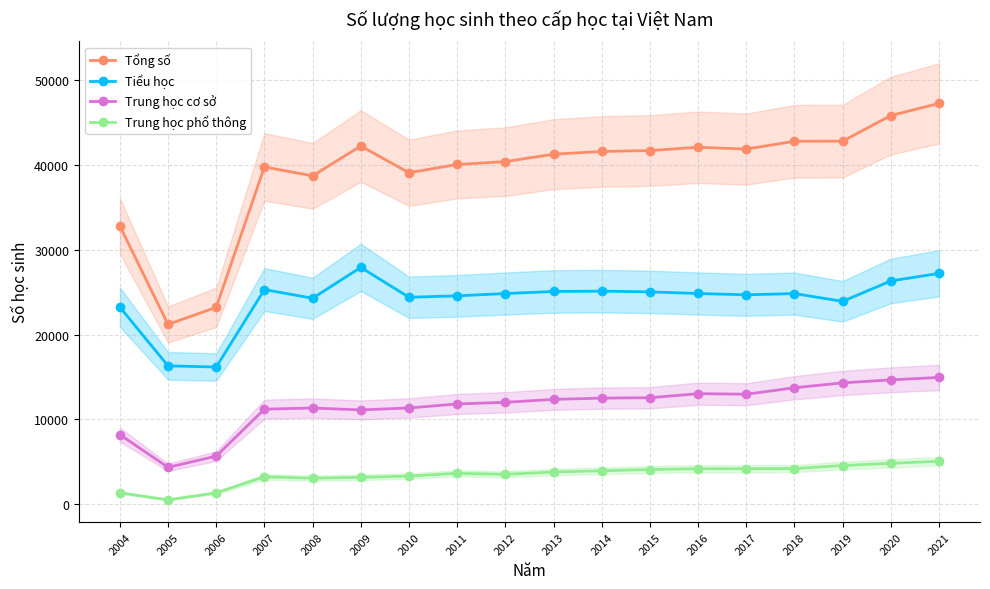

Reading left to right, extract all data points from this chart.

Tổng số: 2004=32806	2005=21202	2006=23217	2007=39768	2008=38708	2009=42229	2010=39080	2011=40054	2012=40392	2013=41265	2014=41588	2015=41698	2016=42081	2017=41869	2018=42791	2019=42803	2020=45822	2021=47253
Tiểu học: 2004=23241	2005=16320	2006=16181	2007=25309	2008=24288	2009=27921	2010=24403	2011=24573	2012=24839	2013=25087	2014=25124	2015=25039	2016=24847	2017=24693	2018=24838	2019=23921	2020=26328	2021=27219
Trung học cơ sở: 2004=8208	2005=4358	2006=5681	2007=11213	2008=11349	2009=11127	2010=11356	2011=11827	2012=12022	2013=12367	2014=12514	2015=12562	2016=13040	2017=12976	2018=13737	2019=14313	2020=14665	2021=14957
Trung học phổ thông: 2004=1357	2005=524	2006=1355	2007=3246	2008=3071	2009=3181	2010=3321	2011=3654	2012=3531	2013=3811	2014=3950	2015=4097	2016=4194	2017=4200	2018=4216	2019=4569	2020=4829	2021=5077